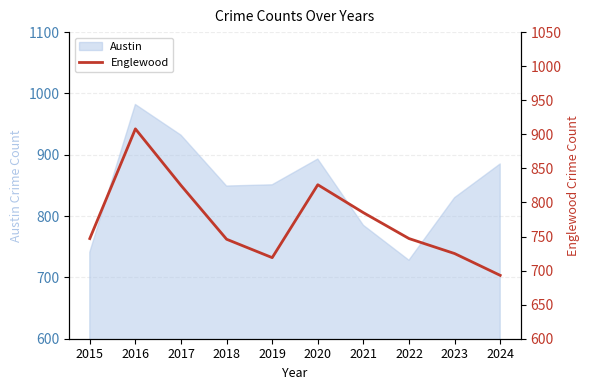

True or false: Austin has a value of 482 at 2016.

False